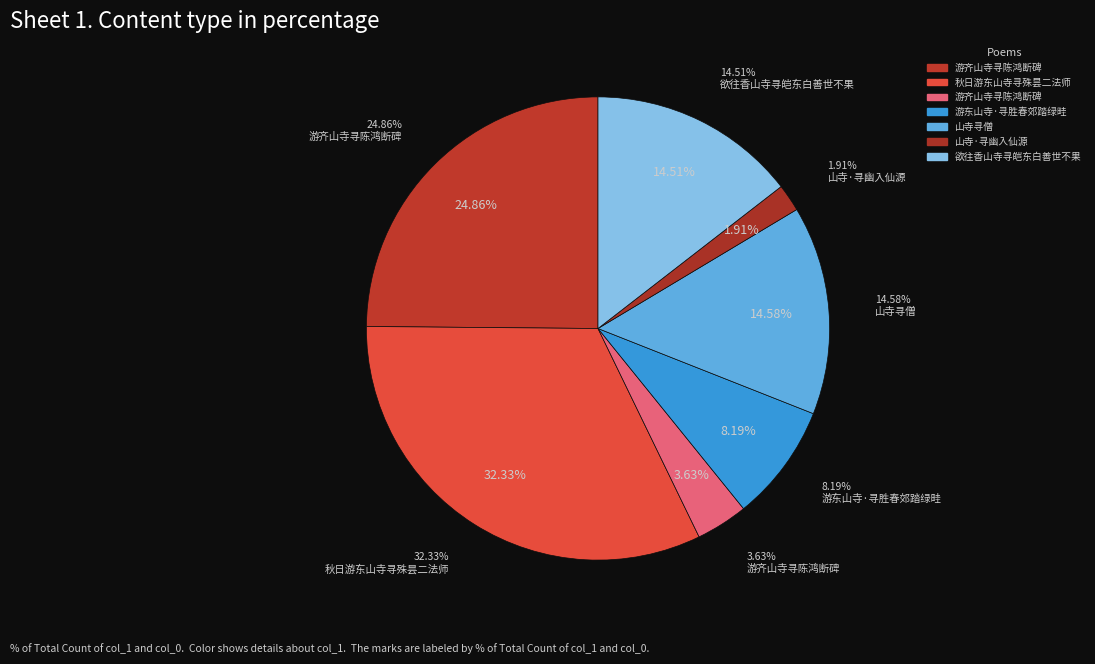

To the nearest percent, what is the difference between the largest and smallest slice percentages?

30%